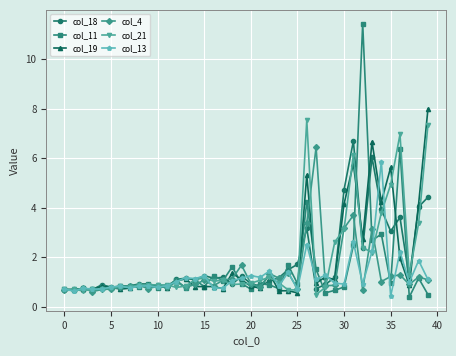

What is the maximum value for col_19?

8.0